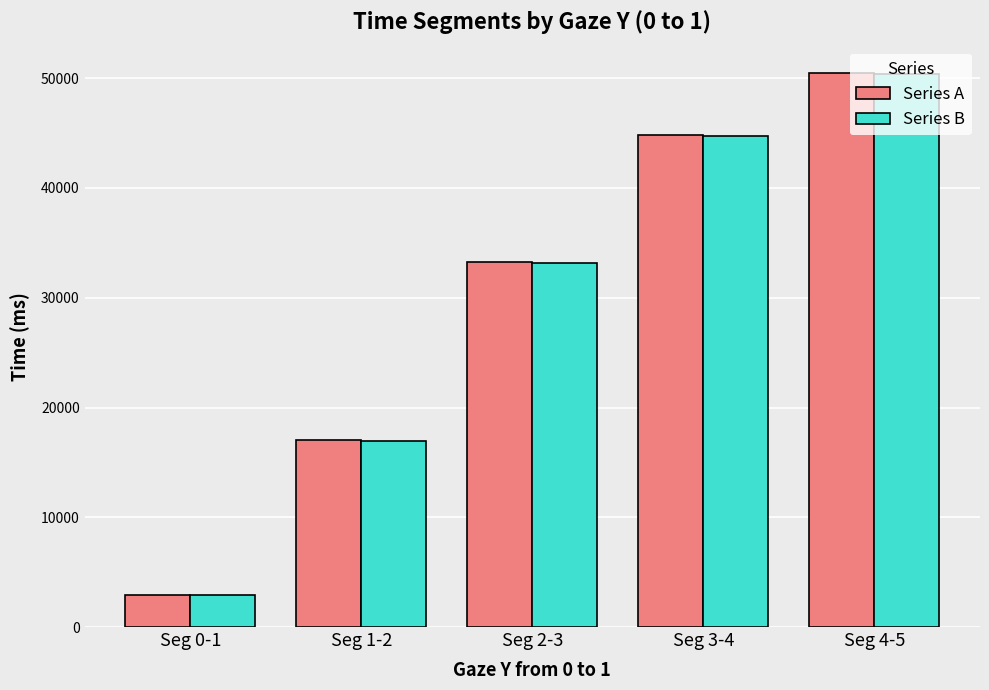

At which category is the sum across all series the highest?

Seg 4-5